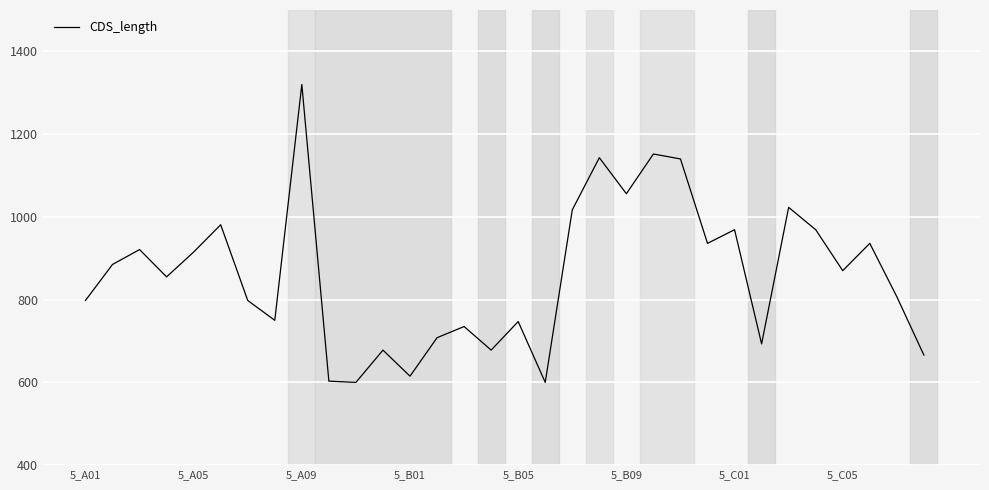

What is the smallest value displayed?

600